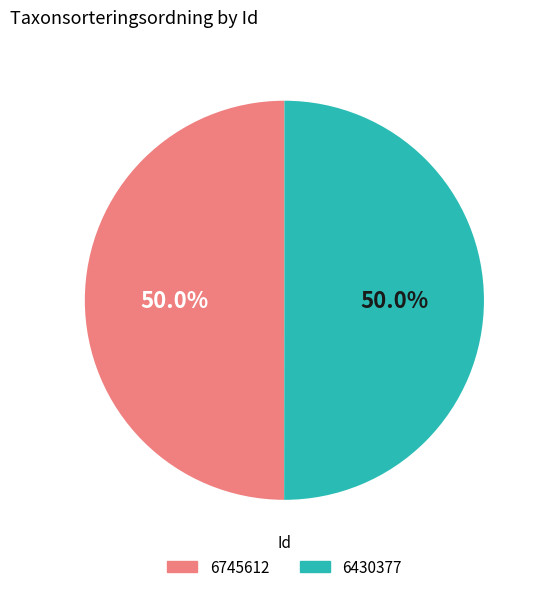

What percentage do 6745612 and 6430377 together represent?

100.0%